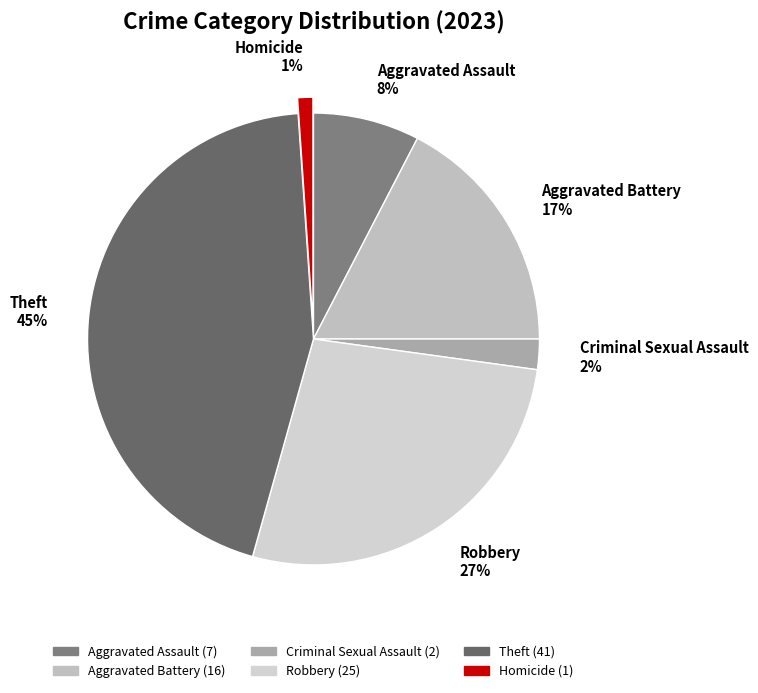

Which category has the smallest portion of the pie?

Homicide